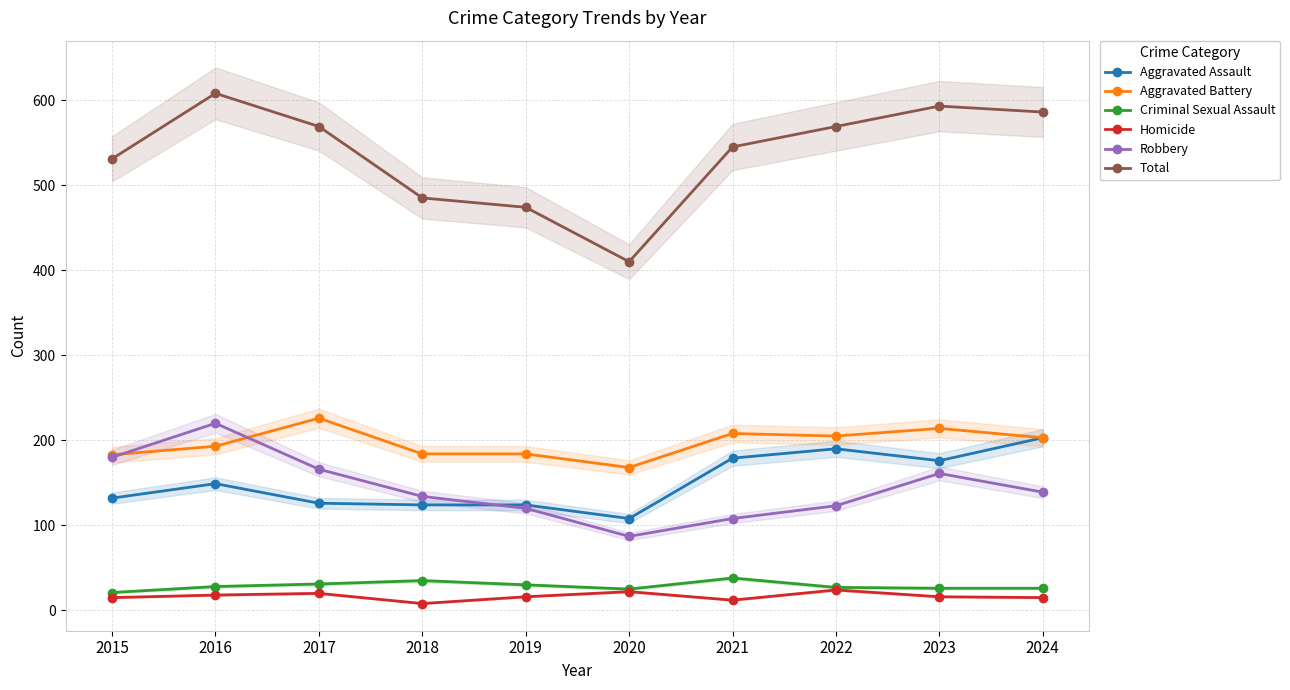

Rank the series by their maximum value, from lowest to highest.

Homicide, Criminal Sexual Assault, Aggravated Assault, Robbery, Aggravated Battery, Total